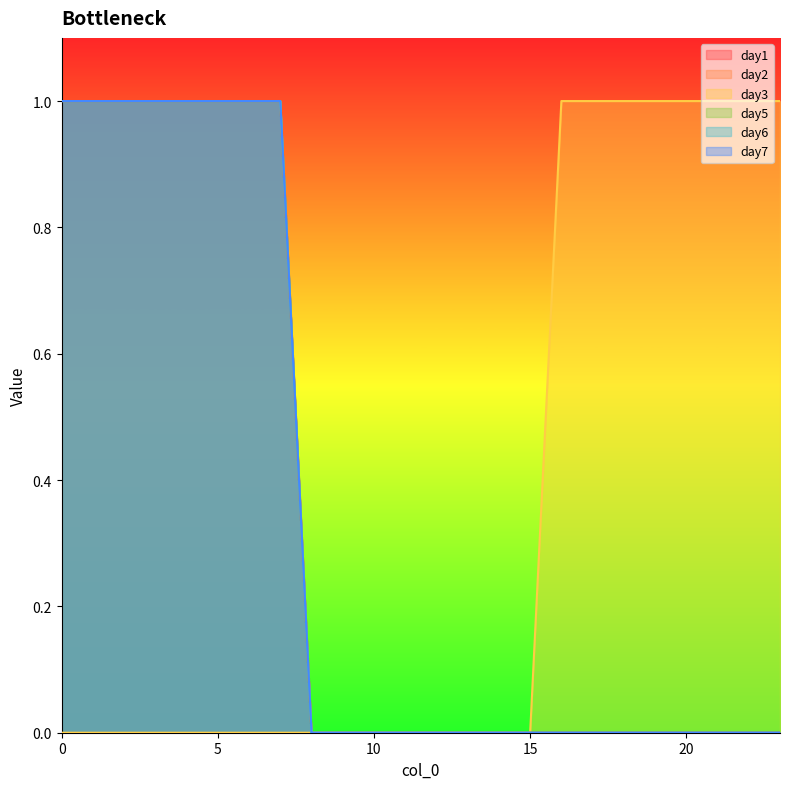

Reading left to right, what are all the values shown in this chart?

day1: 1	1	1	1	1	1	1	1	0	0	0	0	0	0	0	0	0	0	0	0	0	0	0	0
day2: 1	1	1	1	1	1	1	1	0	0	0	0	0	0	0	0	0	0	0	0	0	0	0	0
day3: 0	0	0	0	0	0	0	0	0	0	0	0	0	0	0	0	1	1	1	1	1	1	1	1
day5: 1	1	1	1	1	1	1	1	0	0	0	0	0	0	0	0	0	0	0	0	0	0	0	0
day6: 1	1	1	1	1	1	1	1	0	0	0	0	0	0	0	0	0	0	0	0	0	0	0	0
day7: 1	1	1	1	1	1	1	1	0	0	0	0	0	0	0	0	0	0	0	0	0	0	0	0